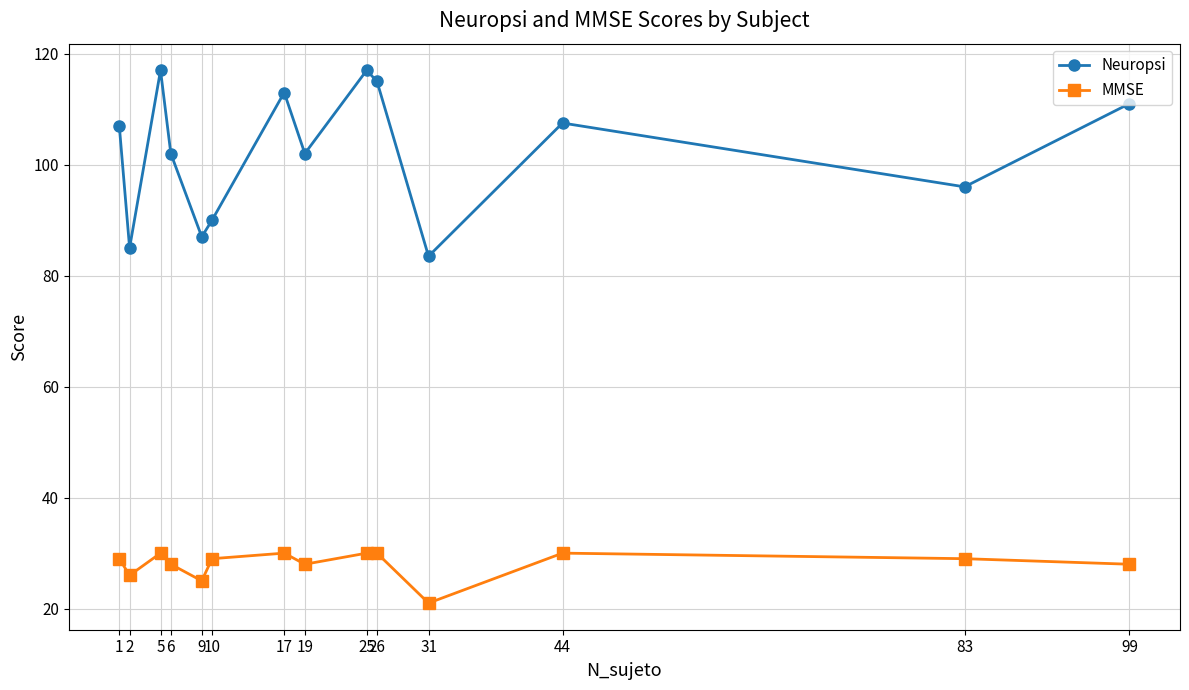

What is the total value across all series at 26?

145.0